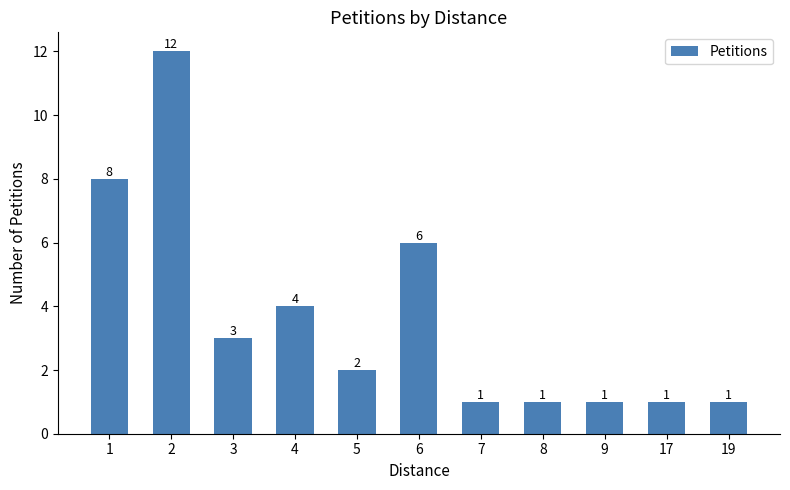

True or false: the data shows 1 at 7.

True